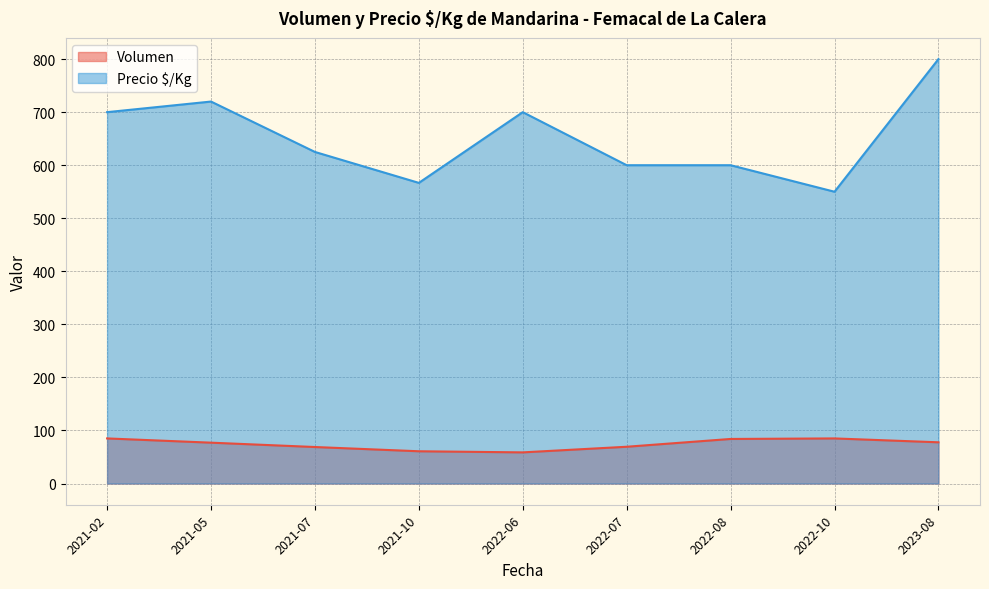

What is the spread (max minus min) of values at 2021-07?

556.2